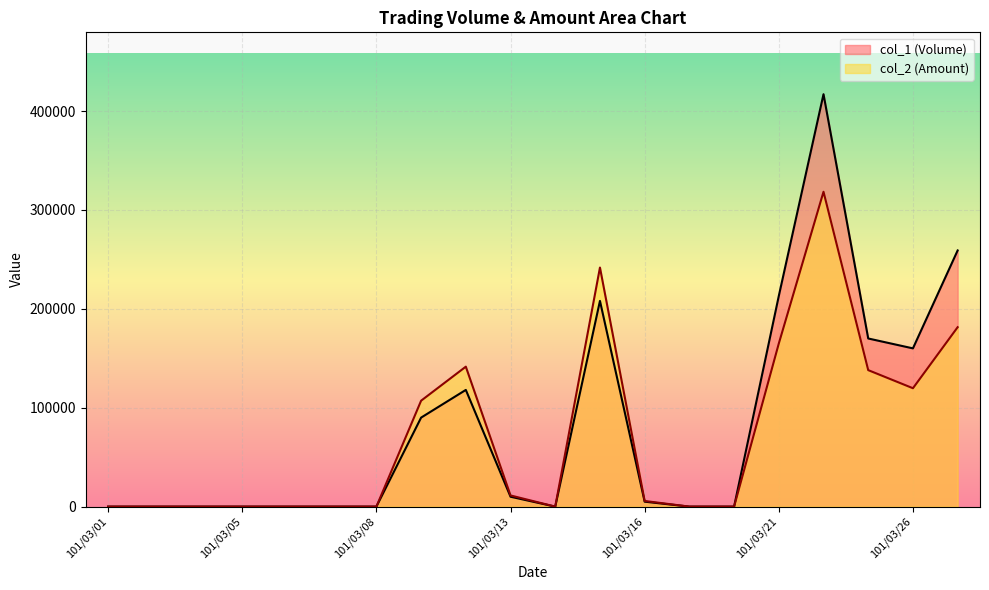

Reading right to left, extract all data points from this chart.

col_1 (Volume): 101/03/27=259000	101/03/26=160000	101/03/23=170000	101/03/22=417000	101/03/21=213000	101/03/20=0	101/03/19=0	101/03/16=5000	101/03/15=208000	101/03/14=0	101/03/13=10000	101/03/12=118000	101/03/09=90000	101/03/08=0	101/03/07=0	101/03/06=0	101/03/05=0	101/03/03=0	101/03/02=0	101/03/01=0
col_2 (Amount): 101/03/27=181400	101/03/26=119700	101/03/23=138000	101/03/22=318340	101/03/21=164900	101/03/20=0	101/03/19=0	101/03/16=5700	101/03/15=241730	101/03/14=0	101/03/13=11300	101/03/12=141510	101/03/09=107100	101/03/08=0	101/03/07=0	101/03/06=0	101/03/05=0	101/03/03=0	101/03/02=0	101/03/01=0